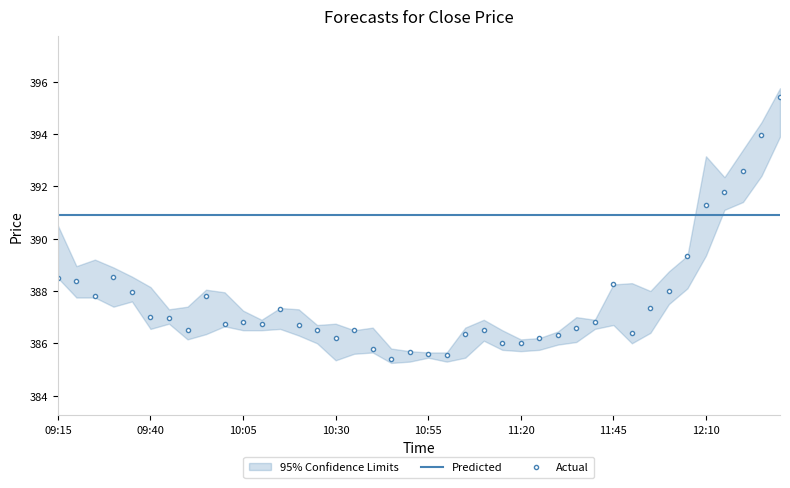

What is the maximum value for Predicted?

390.9